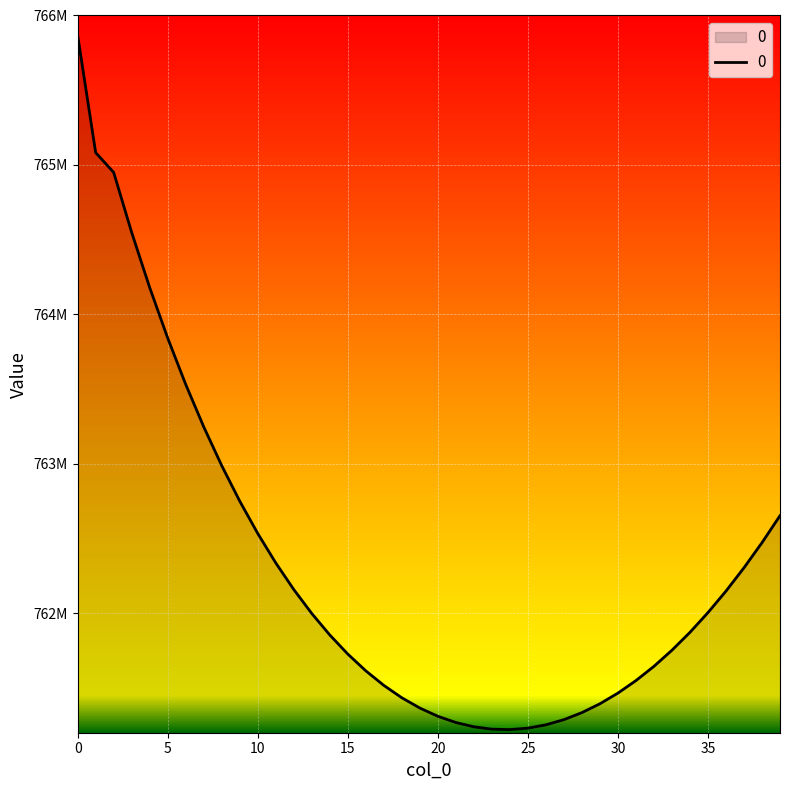

Is this an area chart (filled region under the line)?

Yes